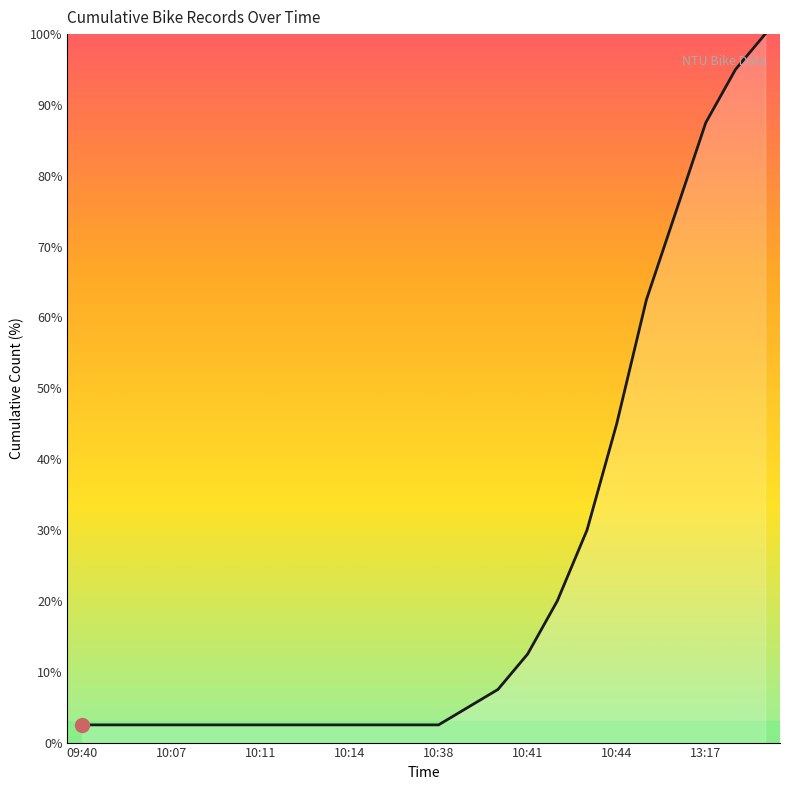

What is the greatest value displayed?

100.0